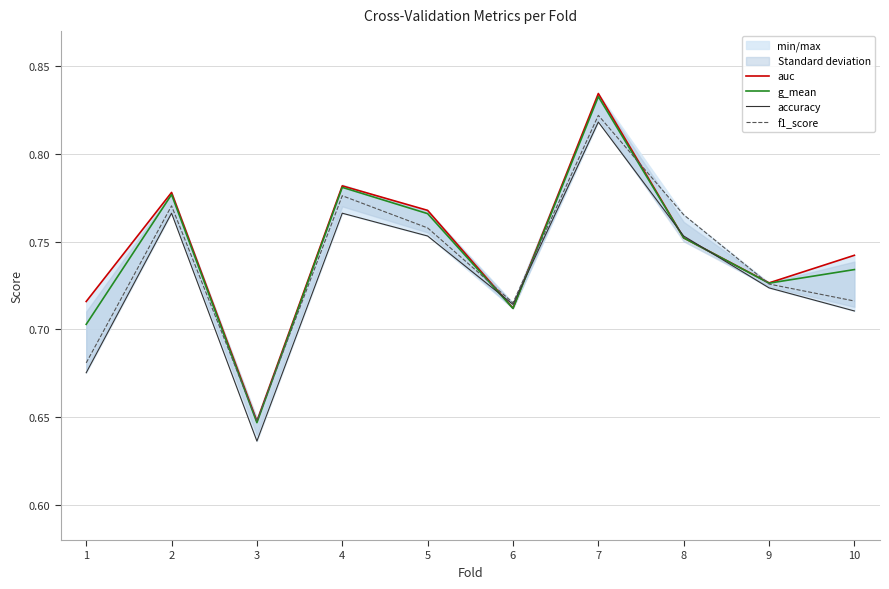

Count the number of data series in this chart.

4